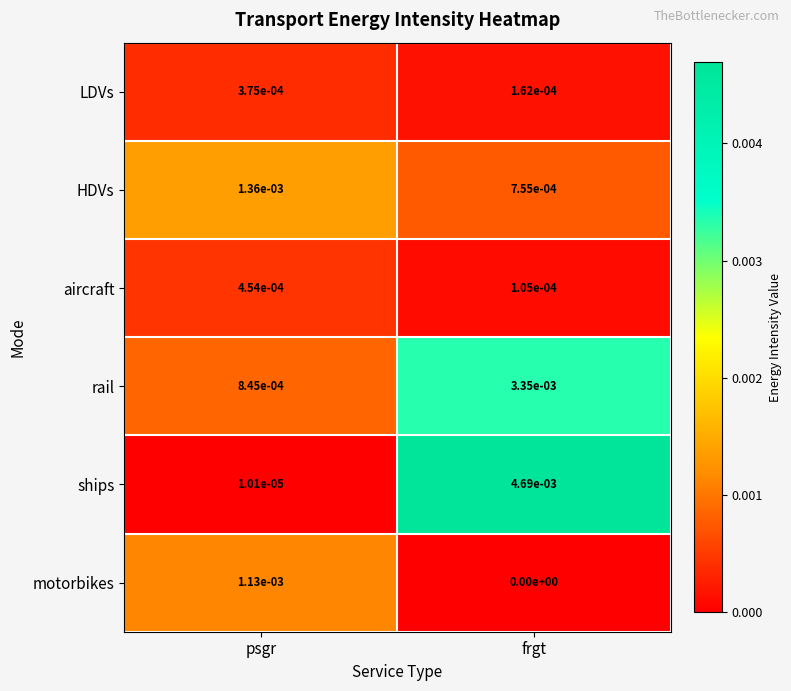

Rank the categories by HDVs value from lowest to highest.

frgt, psgr